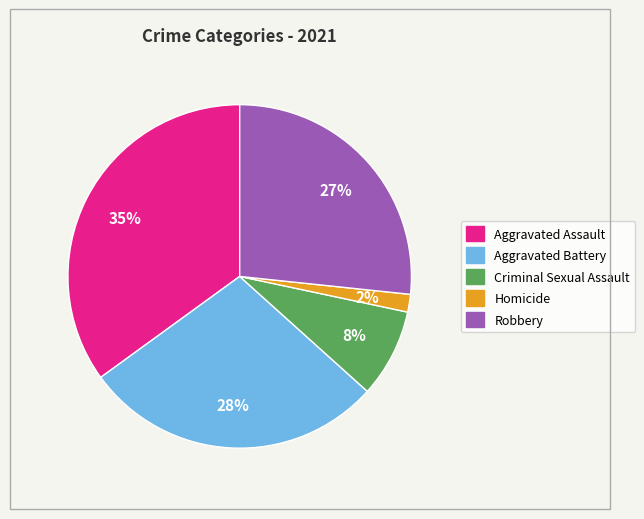

Do Criminal Sexual Assault and Aggravated Battery together represent more than half of the pie?

No